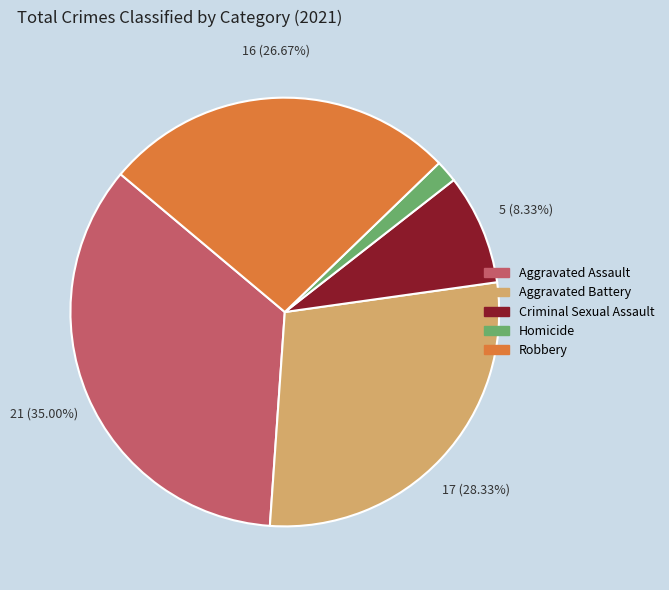

Does Aggravated Assault represent more than half of the total?

No